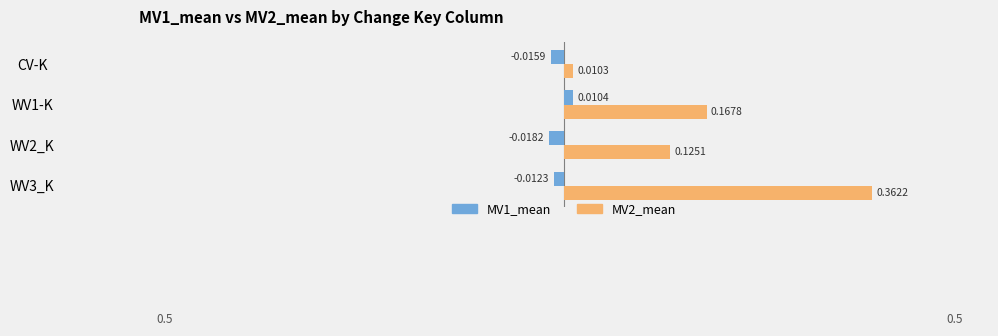

At which label does MV2_mean reach its minimum?

CV-K